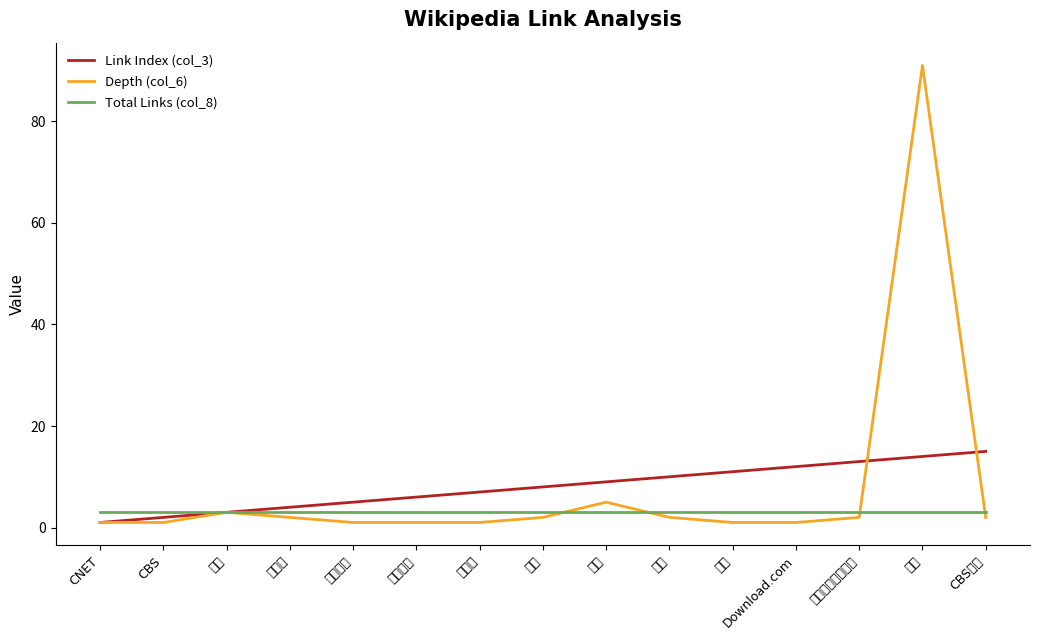

The Link Index (col_3) series shows 15 at CBS公司. True or false?

True